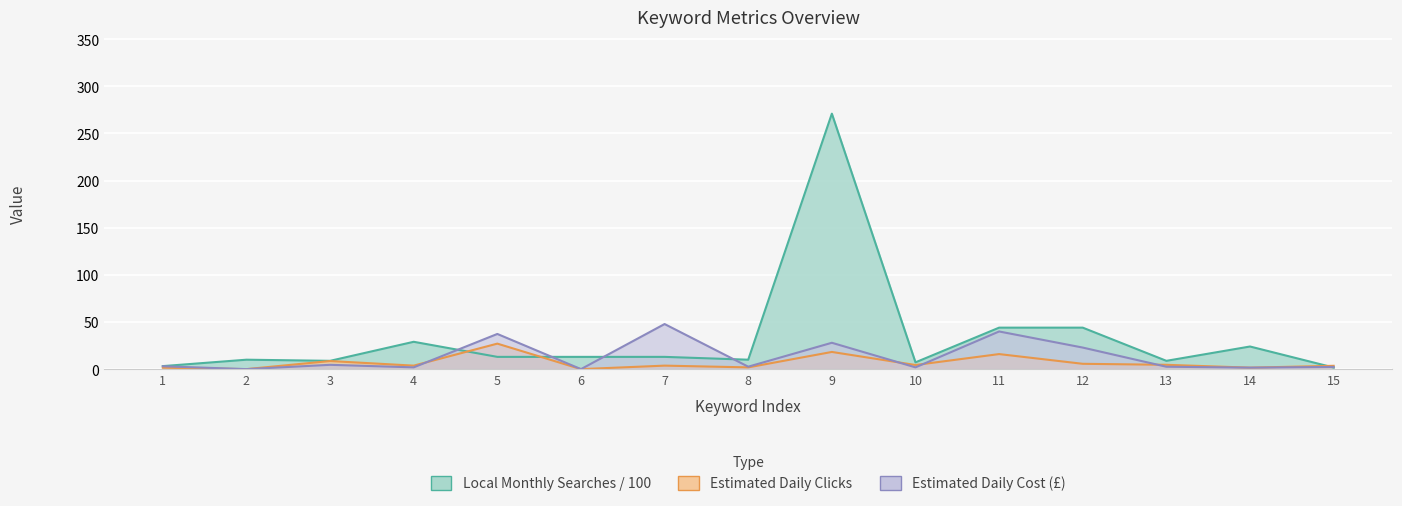

How many categories are shown in the chart?

15